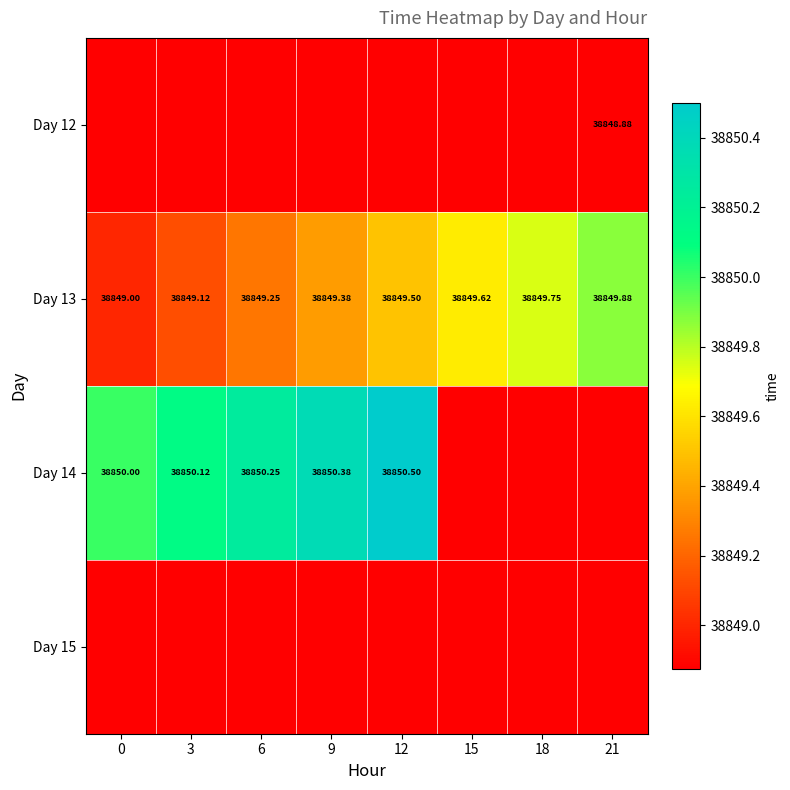

What is the spread (max minus min) of values at 15?

0.8